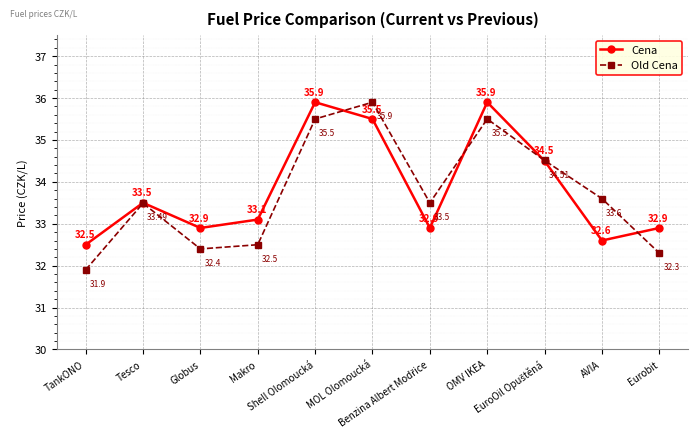

What is the label of the 8th point from the right?

Makro